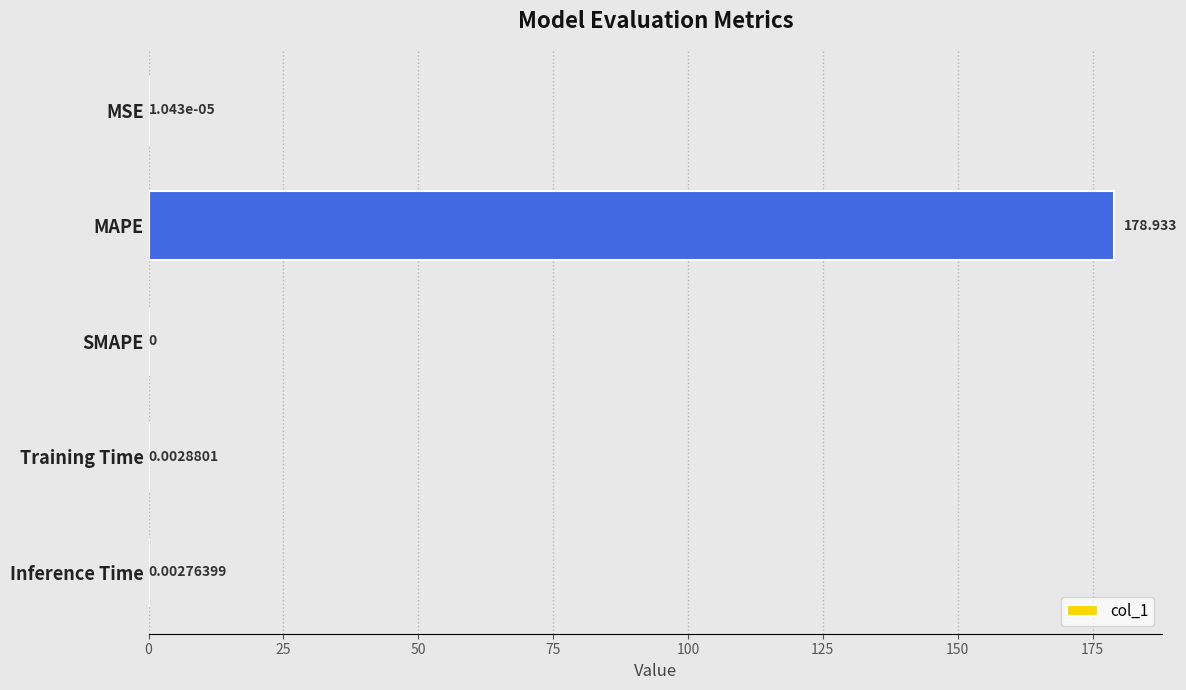

Between Inference Time and SMAPE, which is larger?

Inference Time